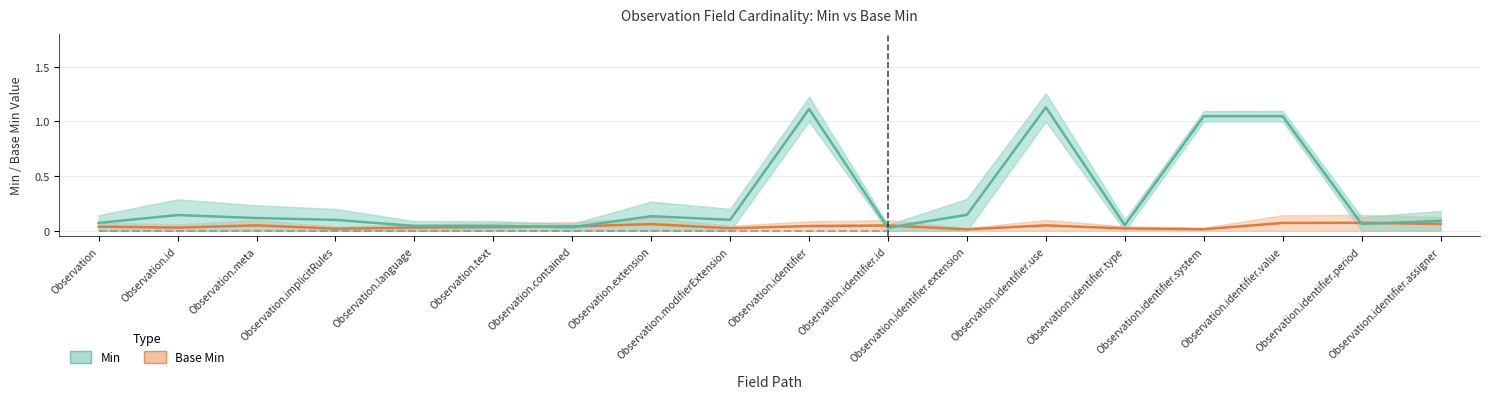

List the labels in order of value, largest first.

Observation.identifier.use, Observation.identifier, Observation.identifier.value, Observation.identifier.system, Observation.identifier.extension, Observation.id, Observation.extension, Observation.meta, Observation.modifierExtension, Observation.implicitRules, Observation.identifier.assigner, Observation, Observation.identifier.period, Observation.identifier.type, Observation.language, Observation.text, Observation.contained, Observation.identifier.id